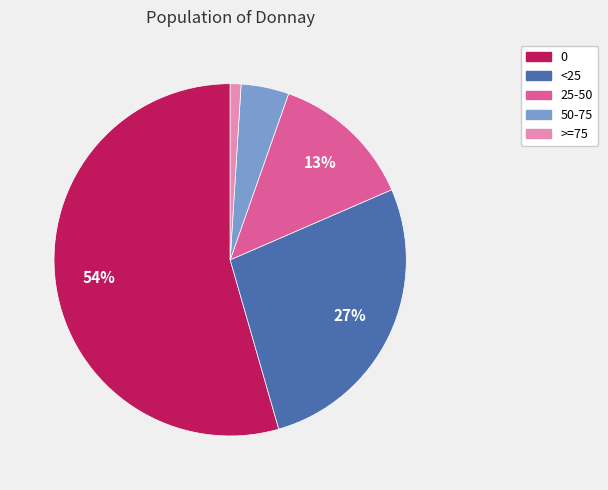

Which has a higher value, 50-75 or >=75?

50-75